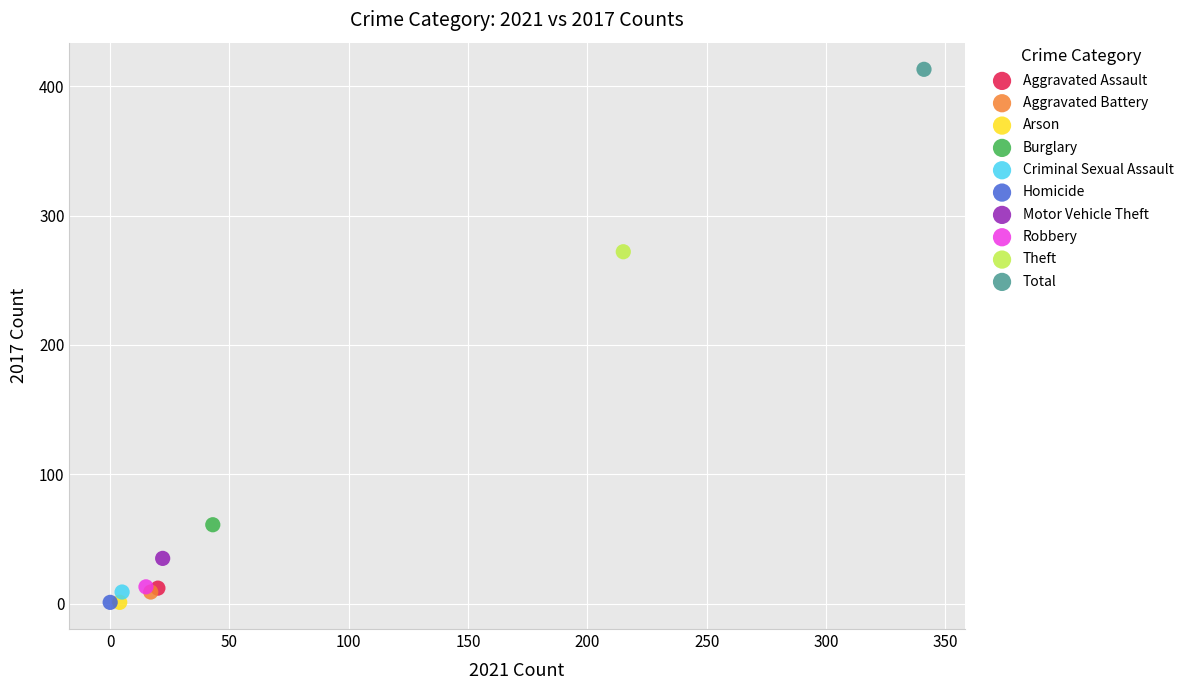

What are all the series names shown in the legend?

Aggravated Assault, Aggravated Battery, Arson, Burglary, Criminal Sexual Assault, Homicide, Motor Vehicle Theft, Robbery, Theft, Total